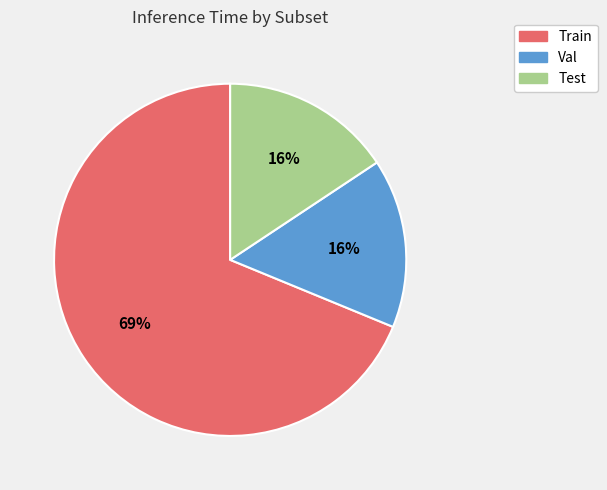

Is it true that Val is 6% of the pie?

False